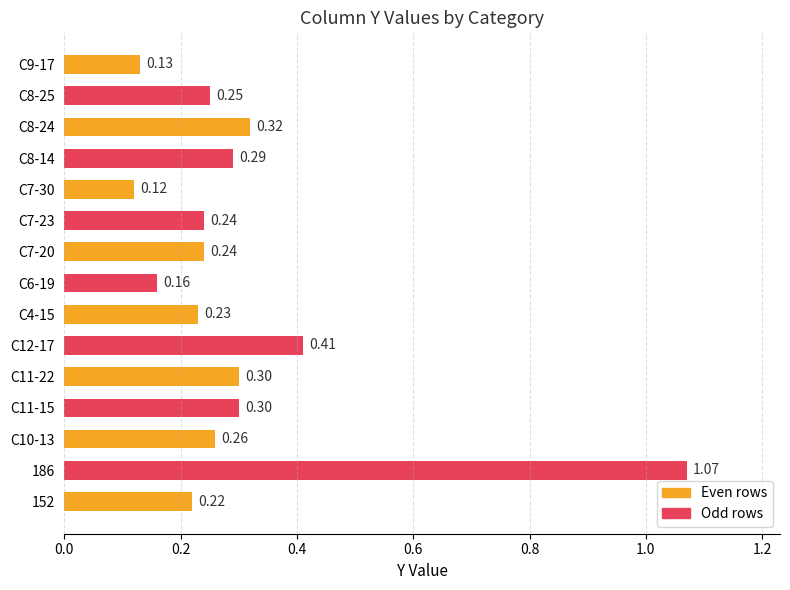

What is the sum of the values at C11-15 and C12-17?

0.7